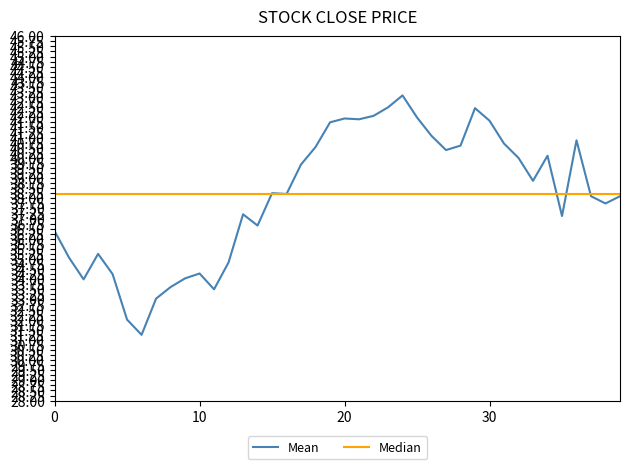

List the series in order of their peak value, highest first.

Mean, Median